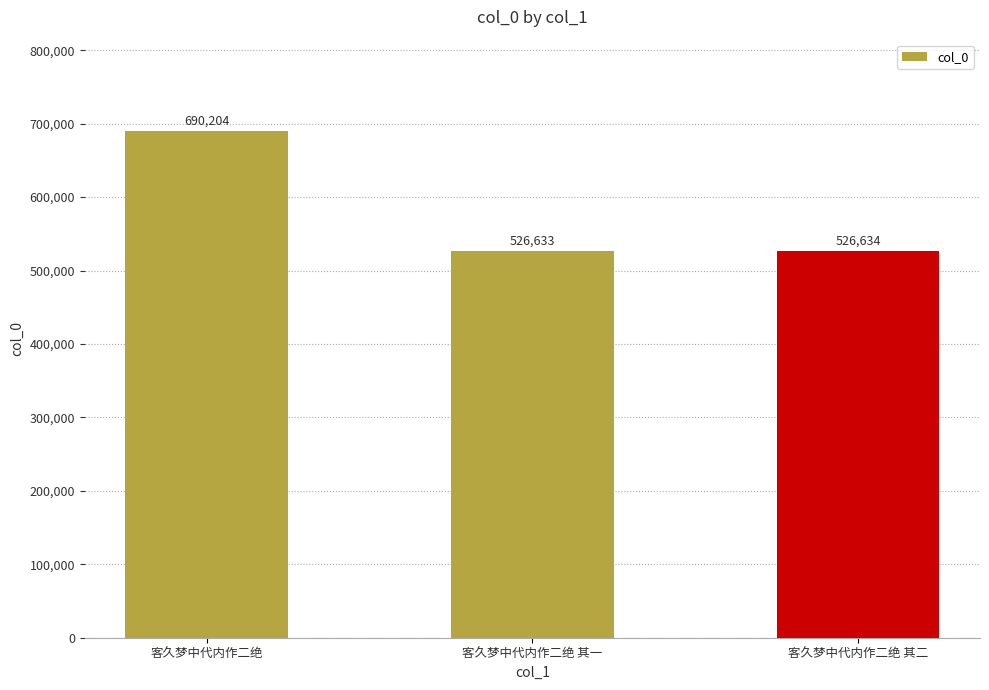

List the labels in order of value, smallest first.

客久梦中代内作二绝 其一, 客久梦中代内作二绝 其二, 客久梦中代内作二绝